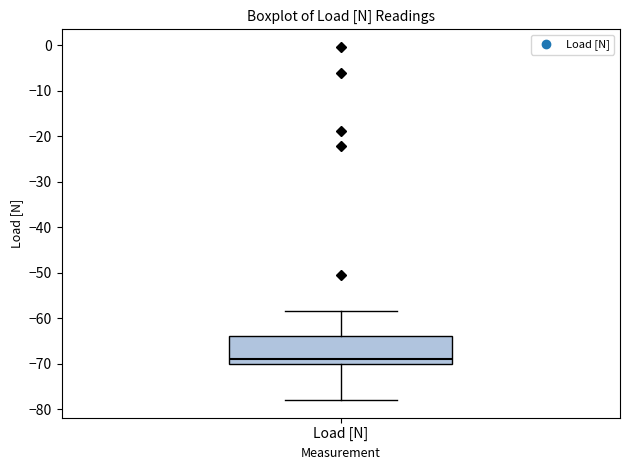

Where is the lower edge of the box for Load [N] on the y-axis? The values are not printed on the chart, so give them approximately, as read against the axis.

-70